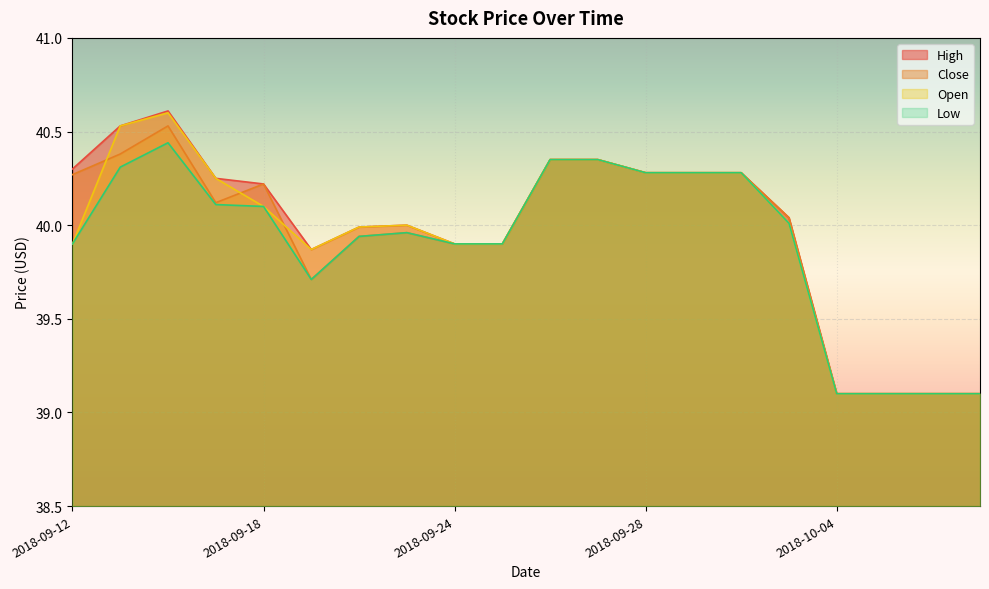

How many data points does each series have?

20